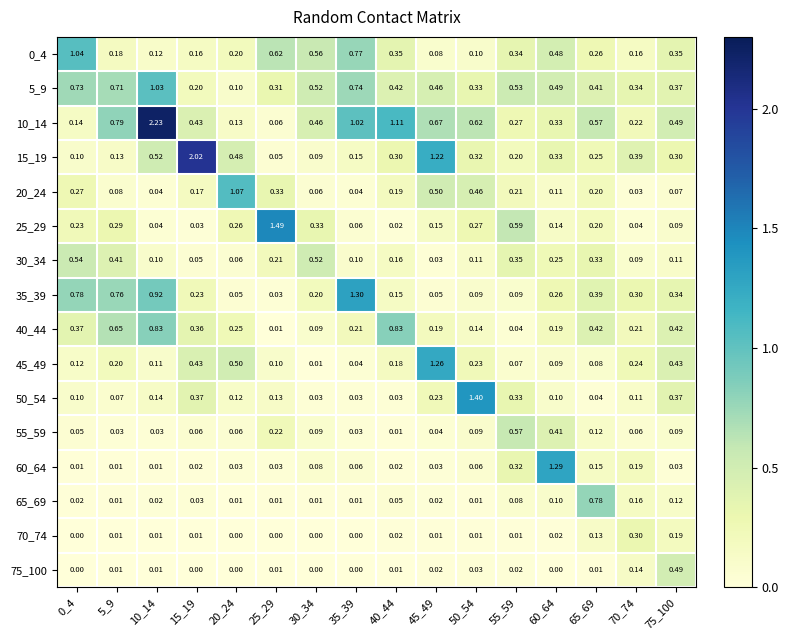

Is the value of 70_74 at 30_34 greater than the value of 20_24 at 50_54?

No